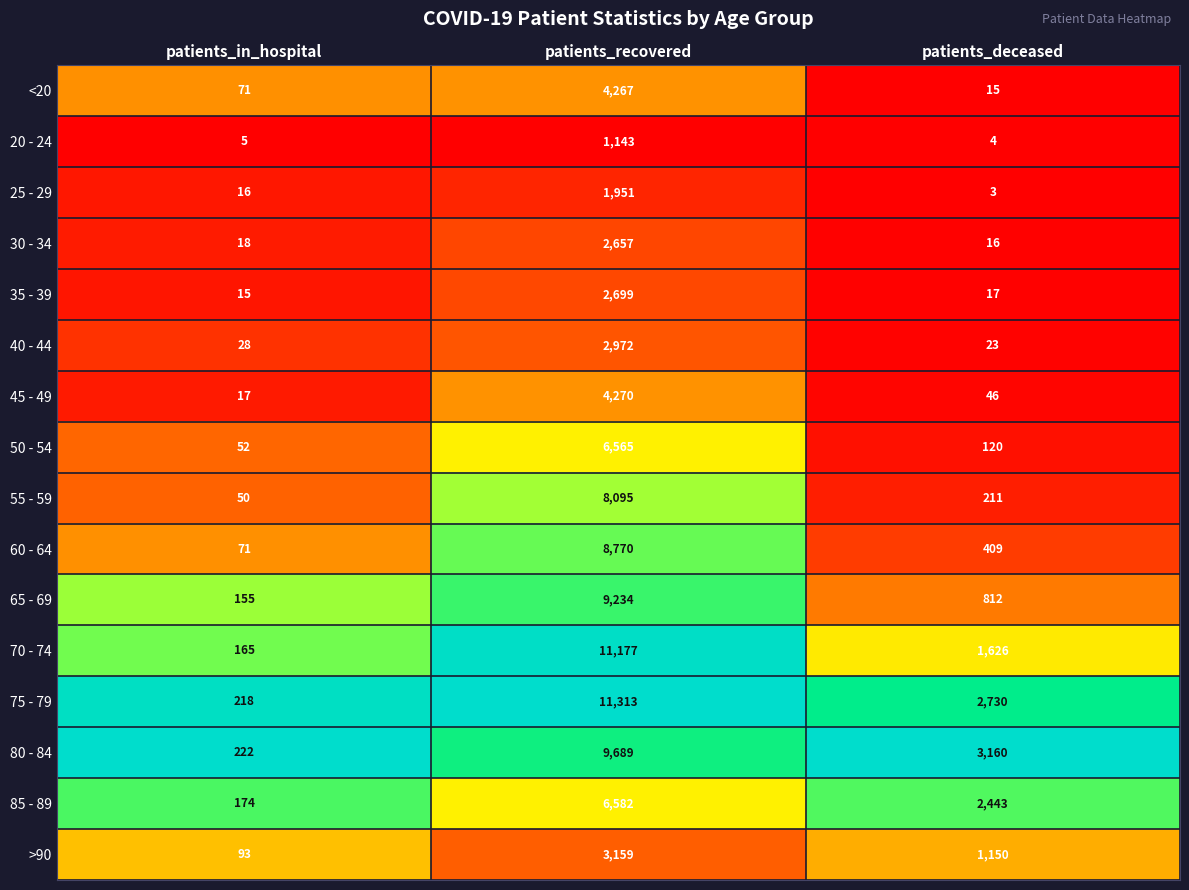

The 55 - 59 series shows 34 at patients_in_hospital. True or false?

False